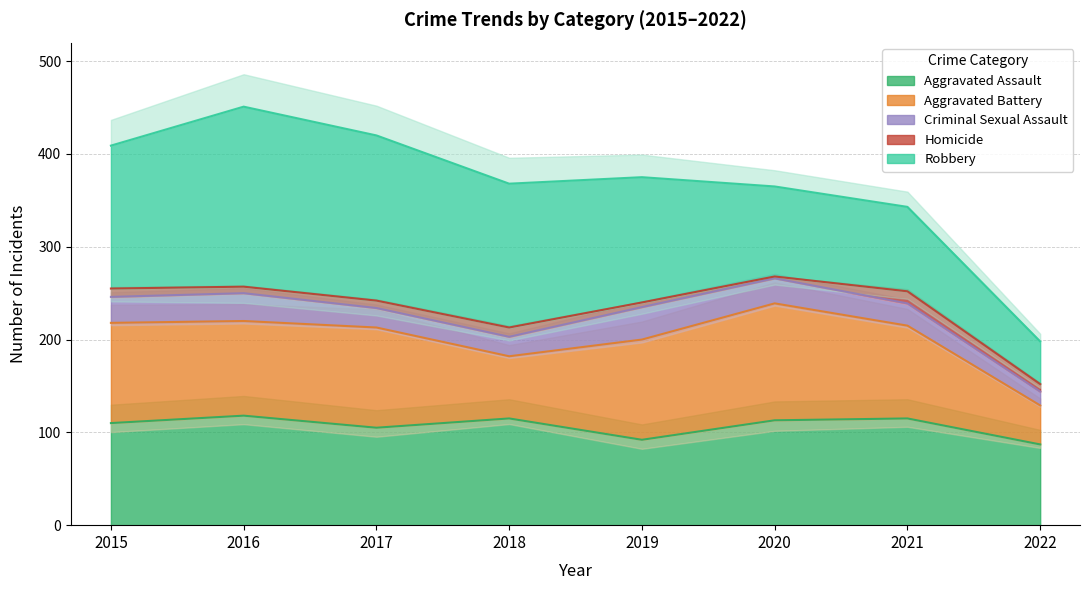

The value of Aggravated Battery at 2017 is 172. True or false?

False